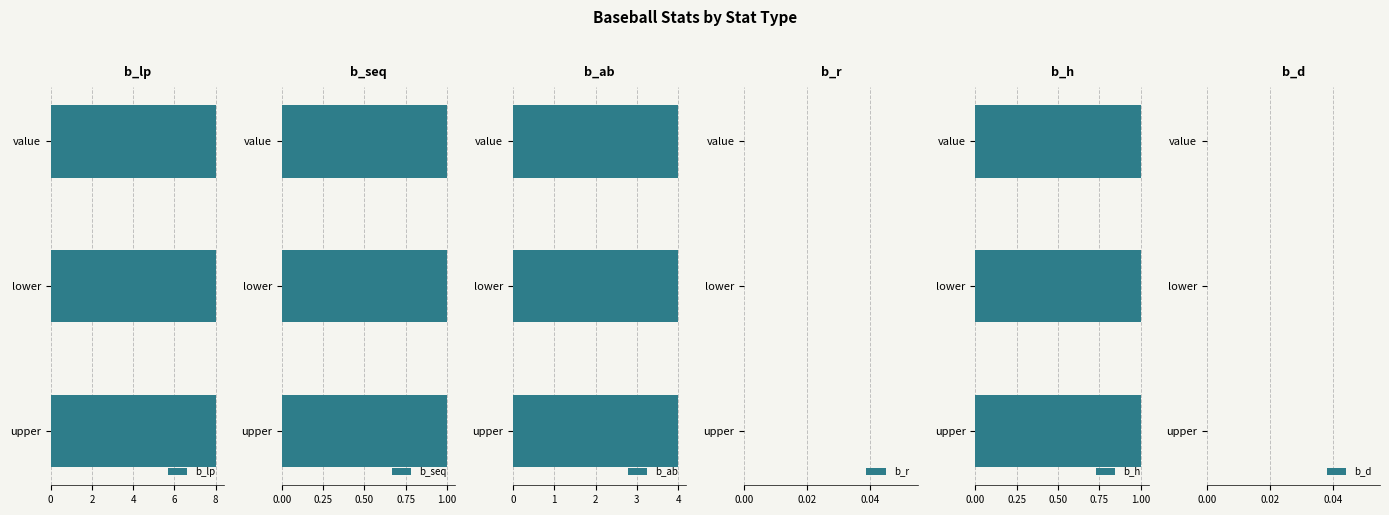

Reading left to right, what are all the values shown in this chart?

b_lp: value=8	lower=8	upper=8
b_seq: value=1	lower=1	upper=1
b_ab: value=4	lower=4	upper=4
b_r: value=0	lower=0	upper=0
b_h: value=1	lower=1	upper=1
b_d: value=0	lower=0	upper=0